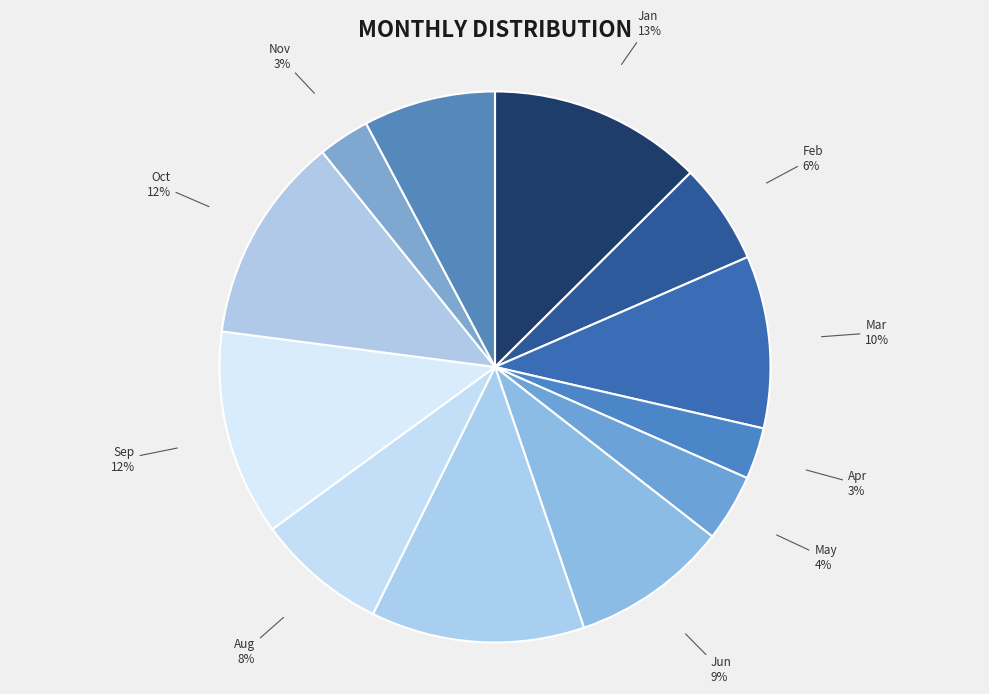

Do May and Jan together represent more than half of the pie?

No